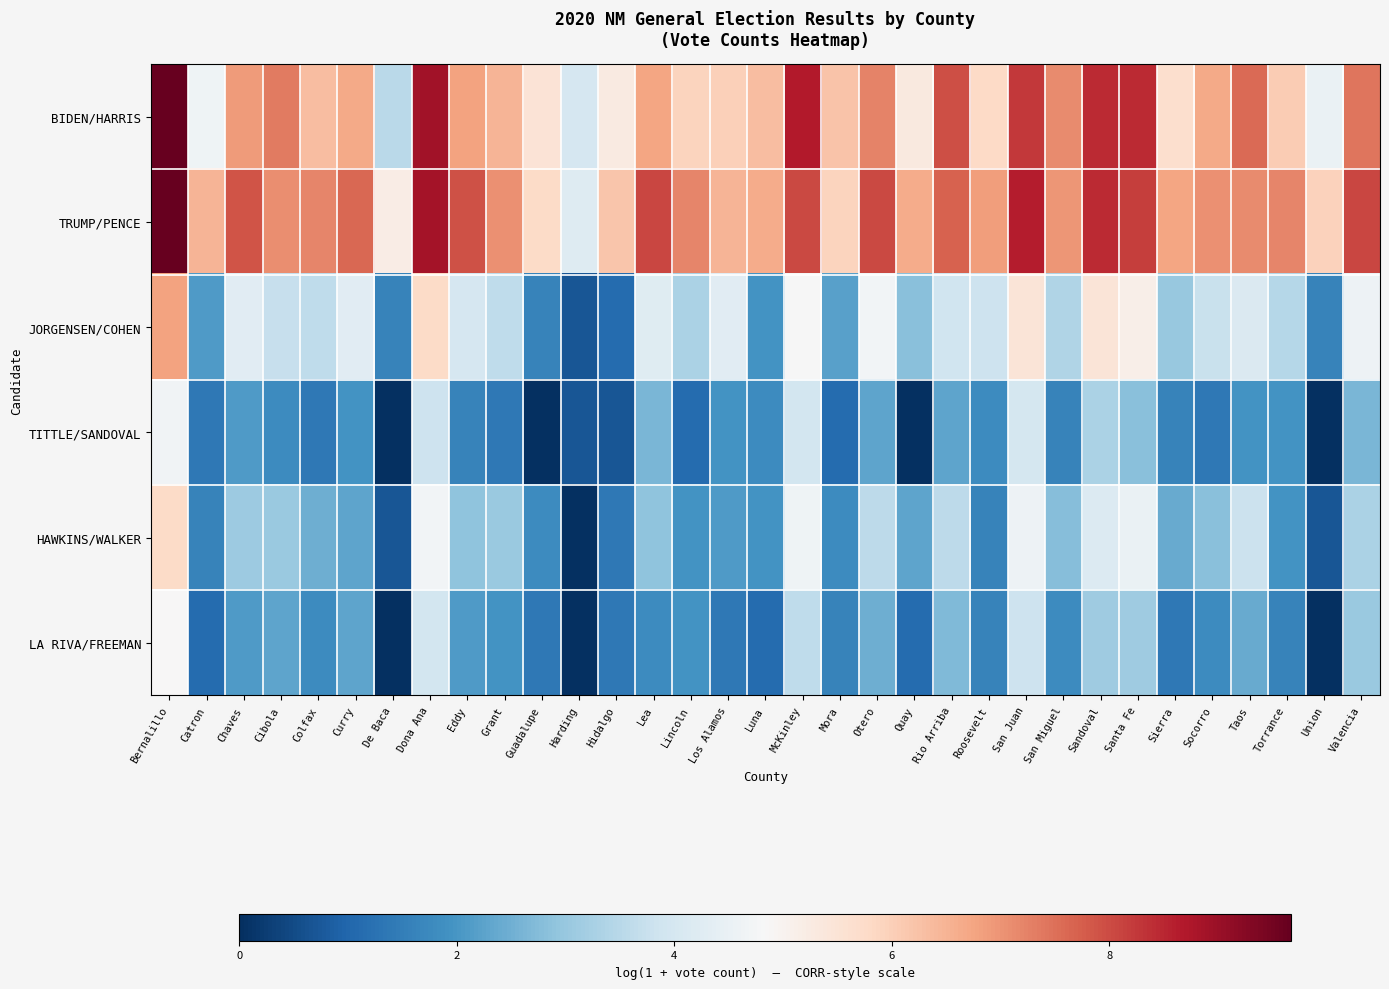

Which series has the largest total across all categories?

TRUMP/PENCE